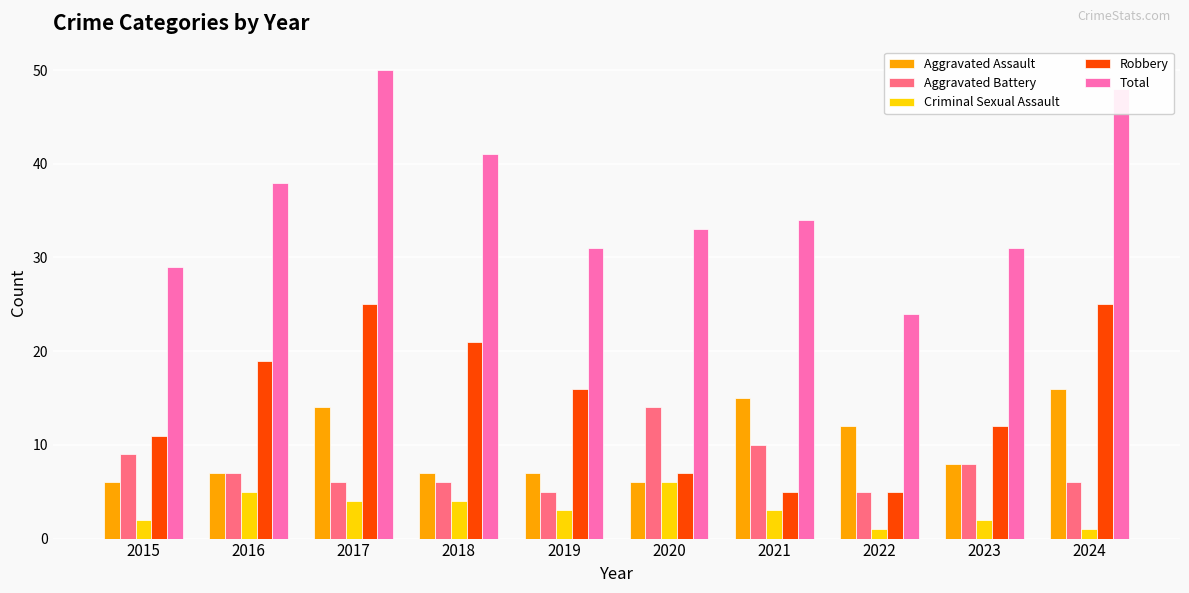

Reading right to left, list all the values displayed in this chart.

Aggravated Assault: 16	8	12	15	6	7	7	14	7	6
Aggravated Battery: 6	8	5	10	14	5	6	6	7	9
Criminal Sexual Assault: 1	2	1	3	6	3	4	4	5	2
Robbery: 25	12	5	5	7	16	21	25	19	11
Total: 48	31	24	34	33	31	41	50	38	29